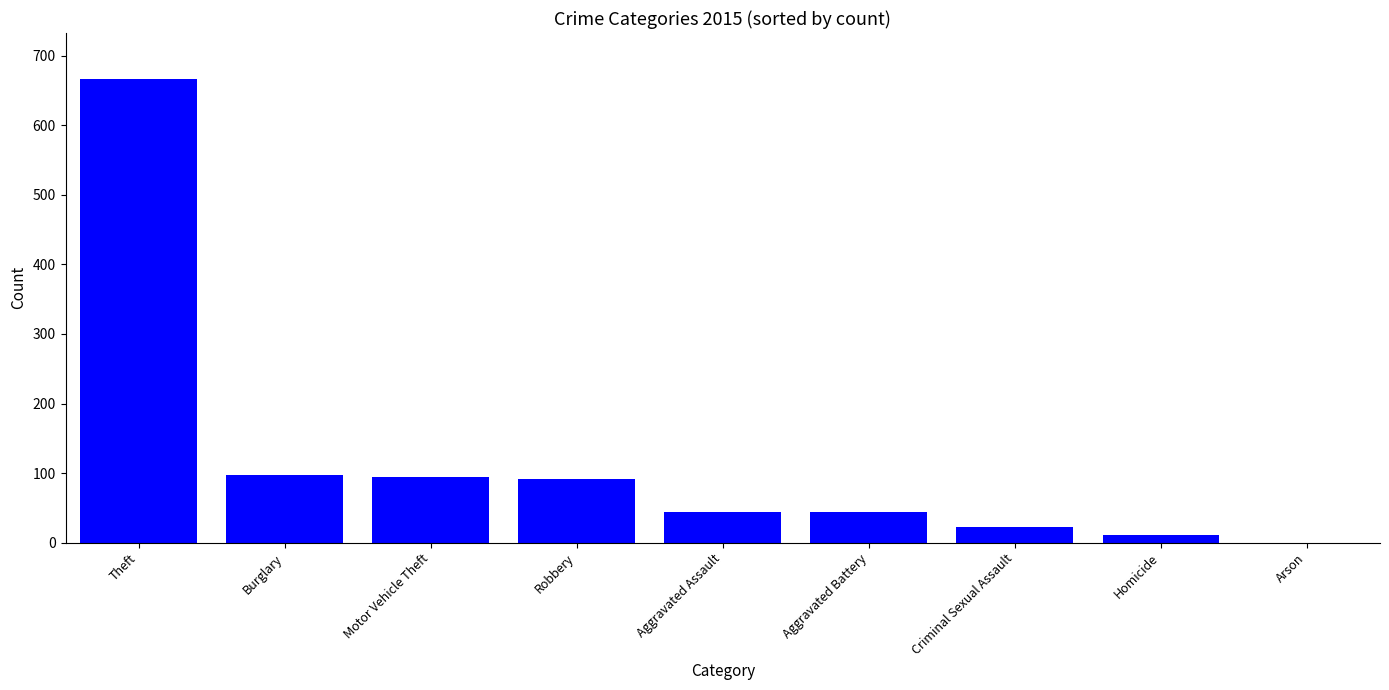

What is the sum of all values?

1070